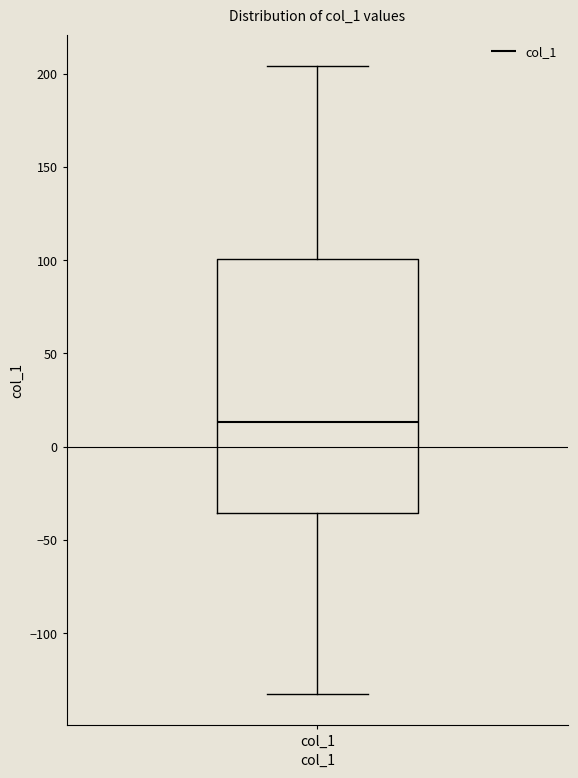

Where does the upper whisker of the box for col_1 end on the y-axis? The values are not printed on the chart, so give them approximately, as read against the axis.

205